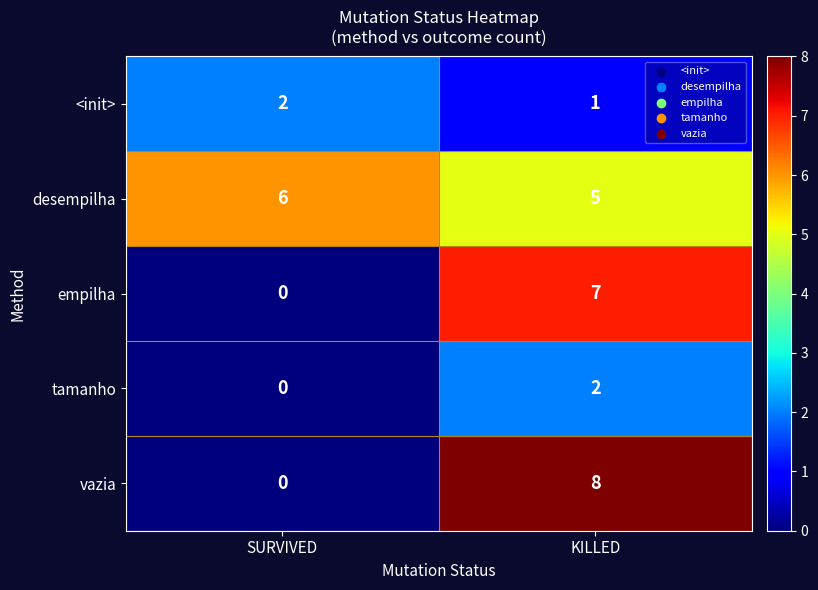

What is the total value across all series at SURVIVED?

8